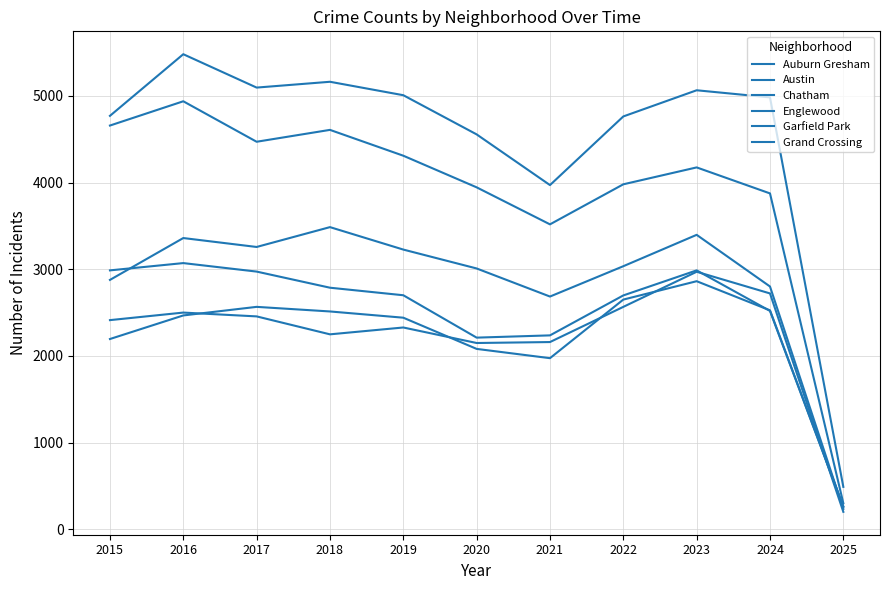

At how many categories does at least one series exceed 670?

10